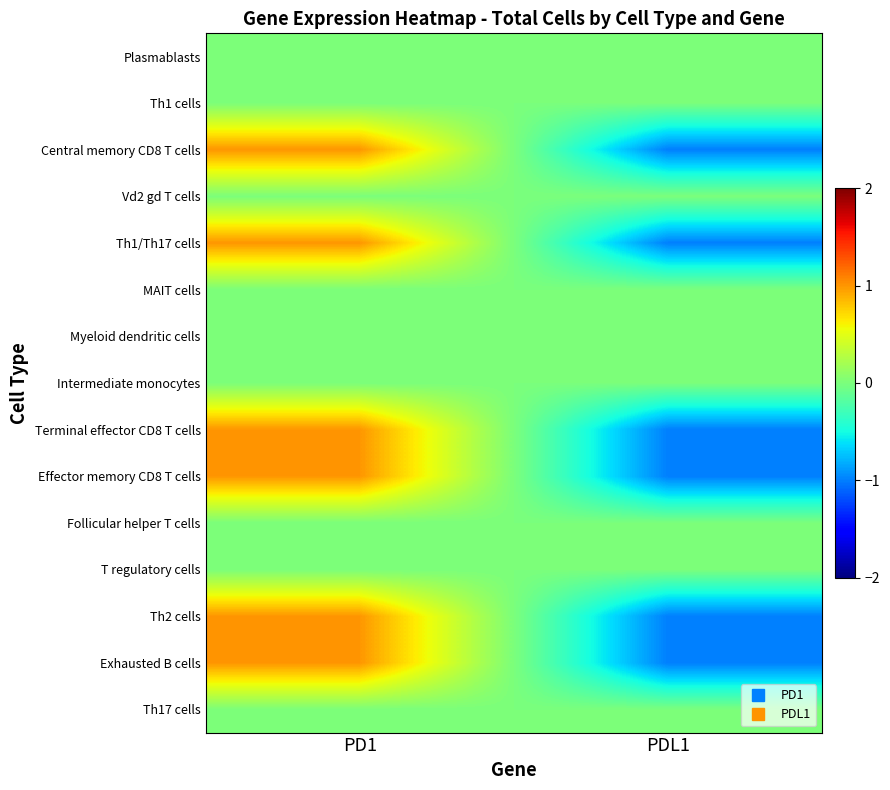

Reading right to left, extract all data points from this chart.

Plasmablasts: PDL1=0	PD1=0
Th1 cells: PDL1=0	PD1=0
Central memory CD8 T cells: PDL1=-1	PD1=1
Vd2 gd T cells: PDL1=0	PD1=0
Th1/Th17 cells: PDL1=-1	PD1=1
MAIT cells: PDL1=0	PD1=0
Myeloid dendritic cells: PDL1=0	PD1=0
Intermediate monocytes: PDL1=0	PD1=0
Terminal effector CD8 T cells: PDL1=-1	PD1=1
Effector memory CD8 T cells: PDL1=-1	PD1=1
Follicular helper T cells: PDL1=0	PD1=0
T regulatory cells: PDL1=0	PD1=0
Th2 cells: PDL1=-1	PD1=1
Exhausted B cells: PDL1=-1	PD1=1
Th17 cells: PDL1=0	PD1=0